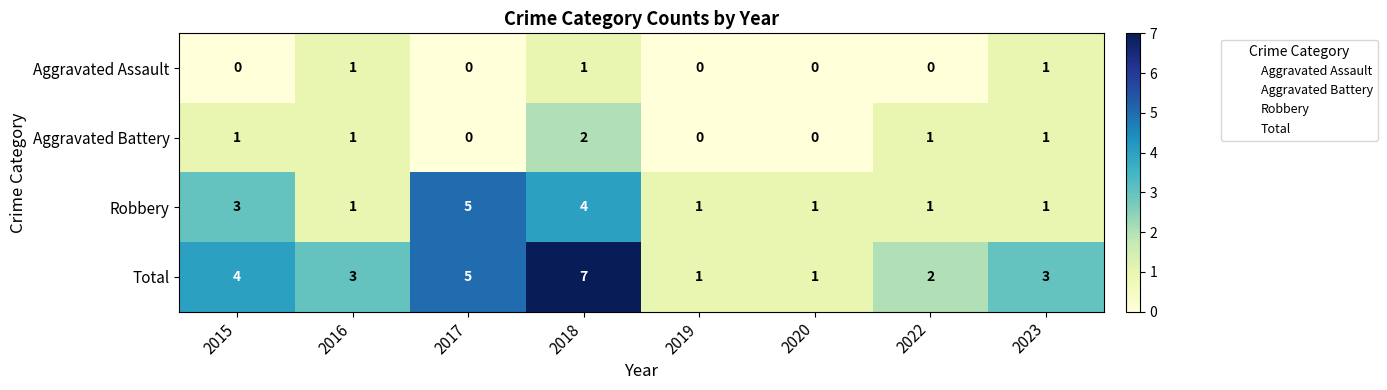

How many data points in Aggravated Battery are less than 1?

3